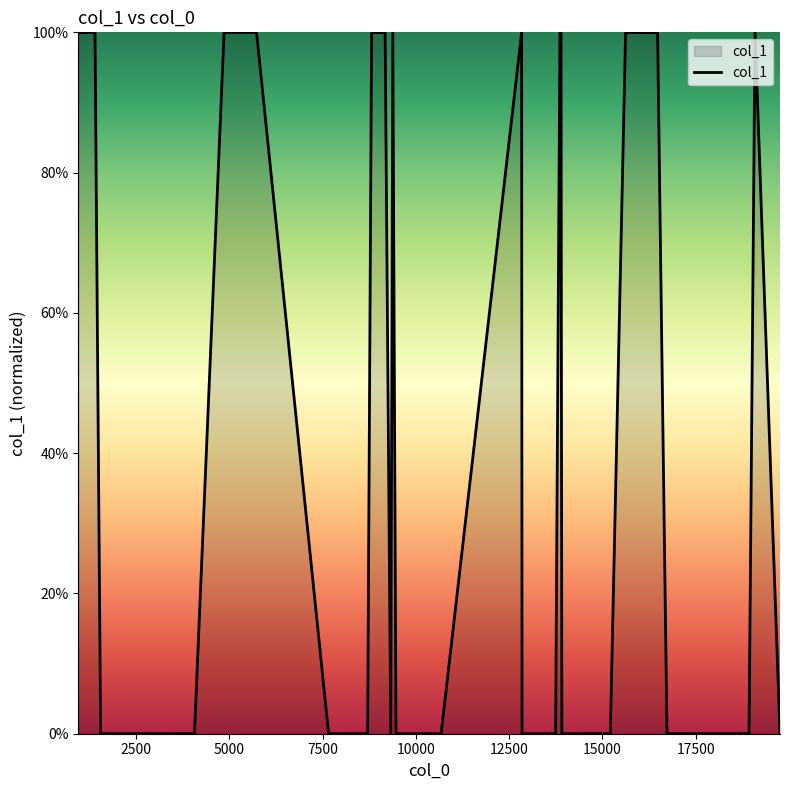

What is the difference between the second highest and second lowest values?

100.0